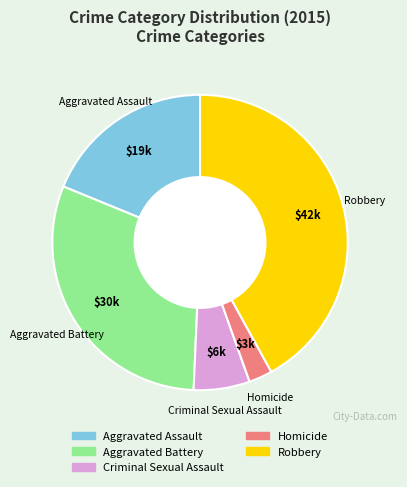

Is there a majority slice in this chart?

No